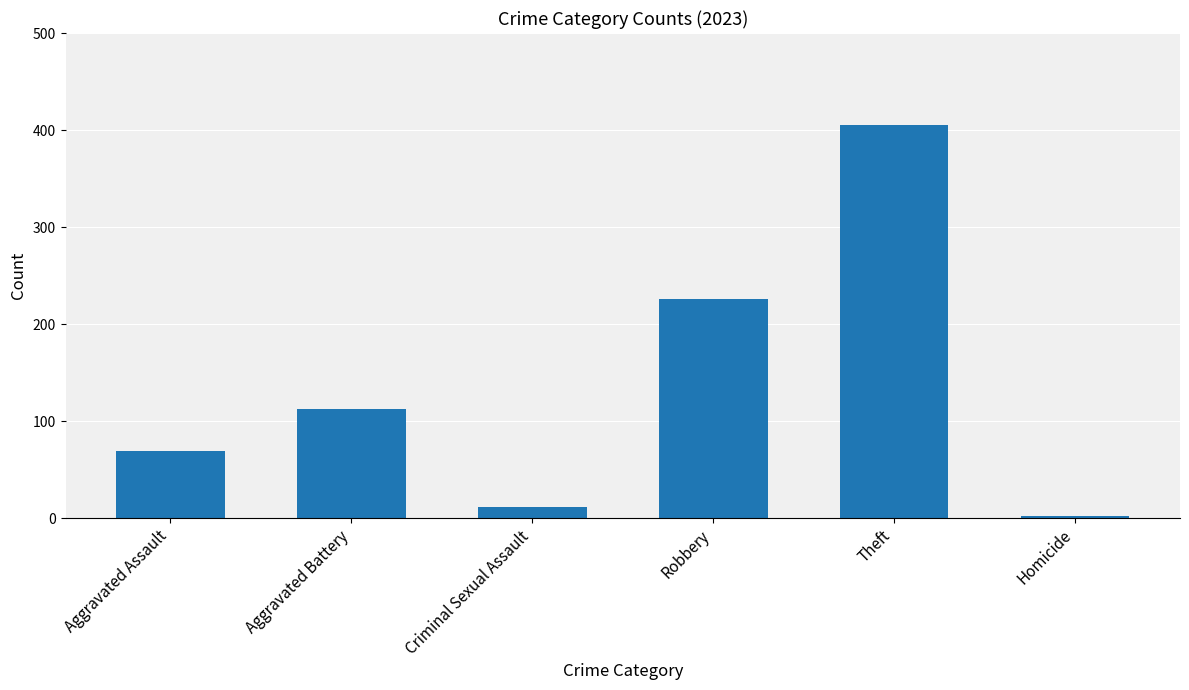

At which label is the value closest to 203?

Robbery